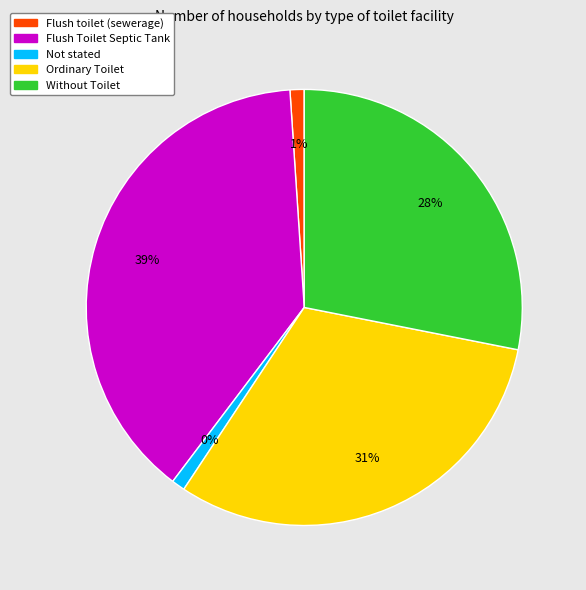

To the nearest percent, what is the difference between the Flush toilet (sewerage) and Flush Toilet Septic Tank slice percentages?

38%